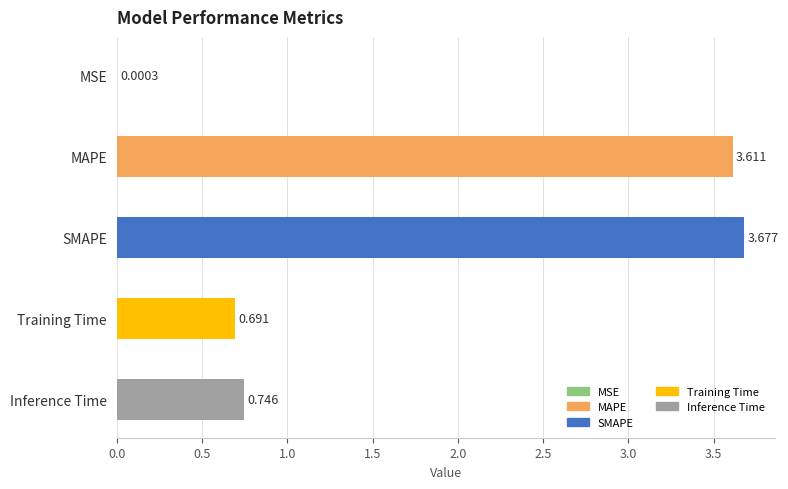

Between Training Time and Inference Time, which is larger?

Inference Time